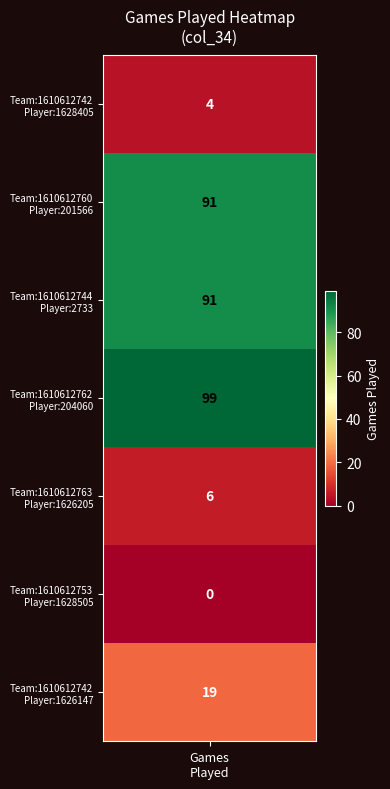

What is the difference between the values at 1610612753_1628505 and 1610612763_1626205?

6